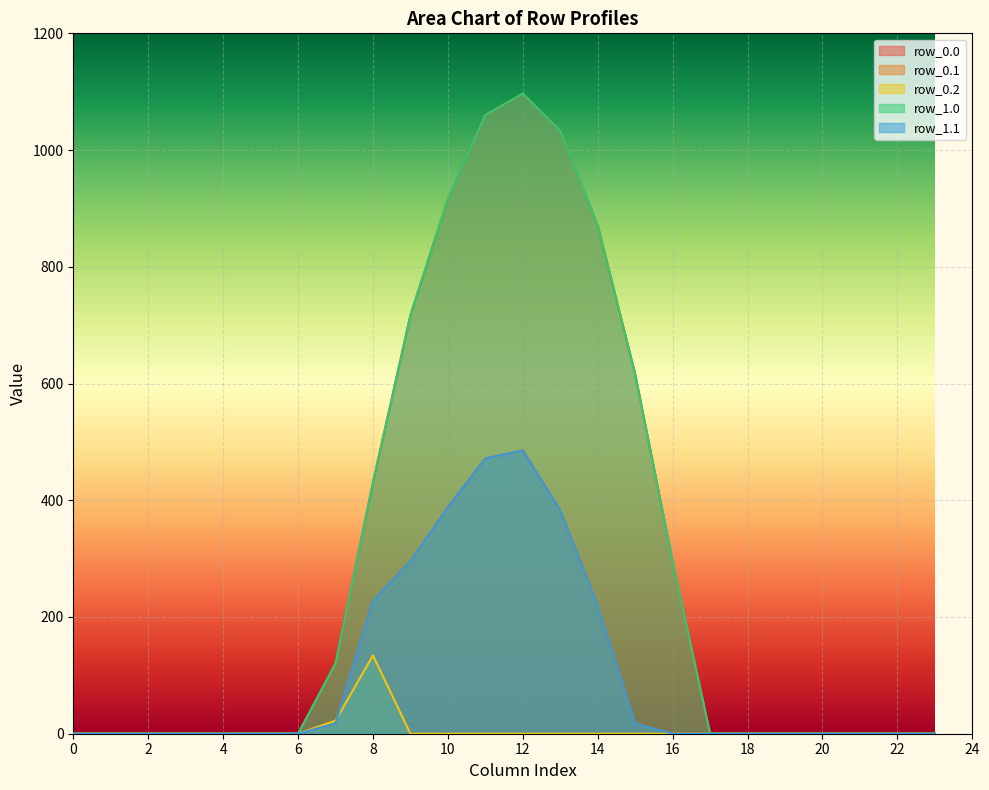

At which label does row_0.2 reach its peak?

8